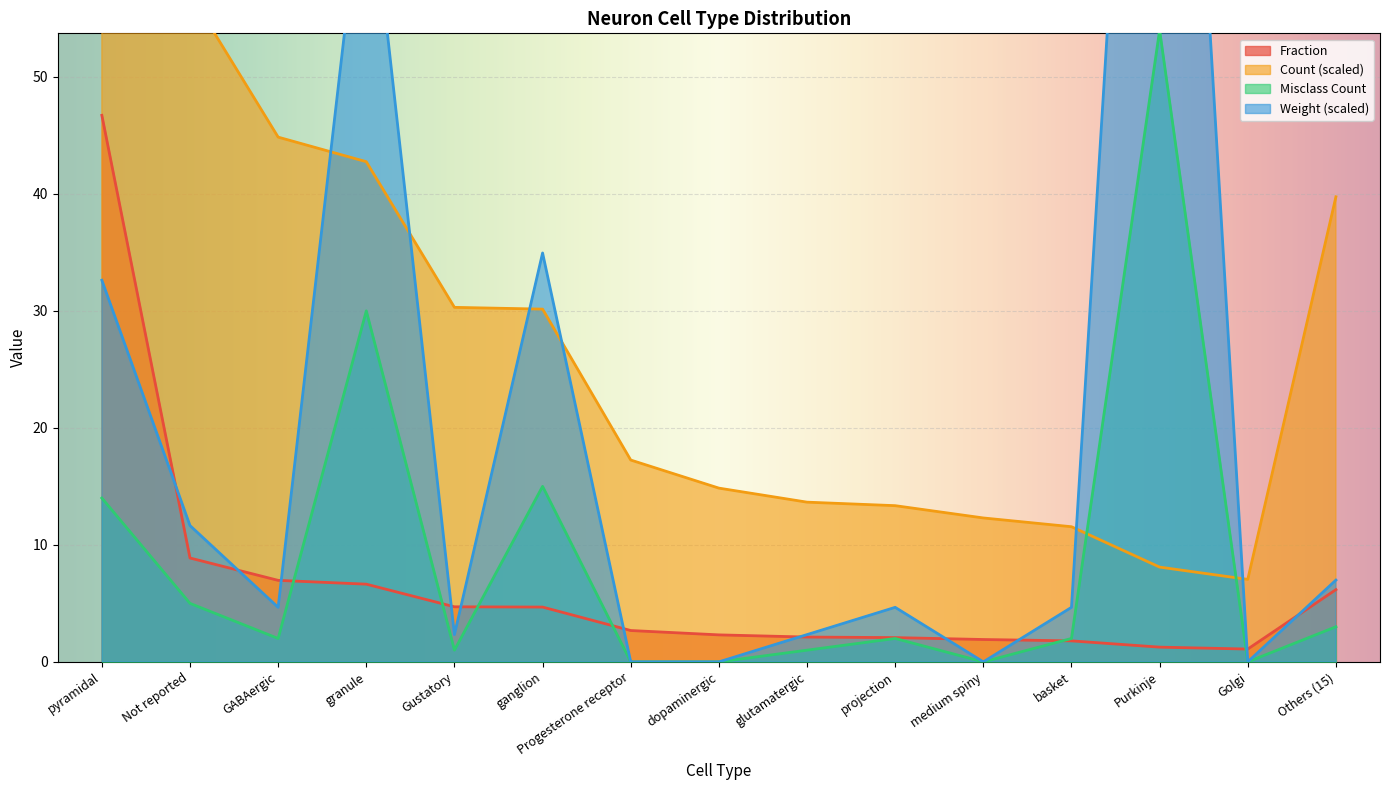

How many times do Fraction and Misclass Count cross each other?

6